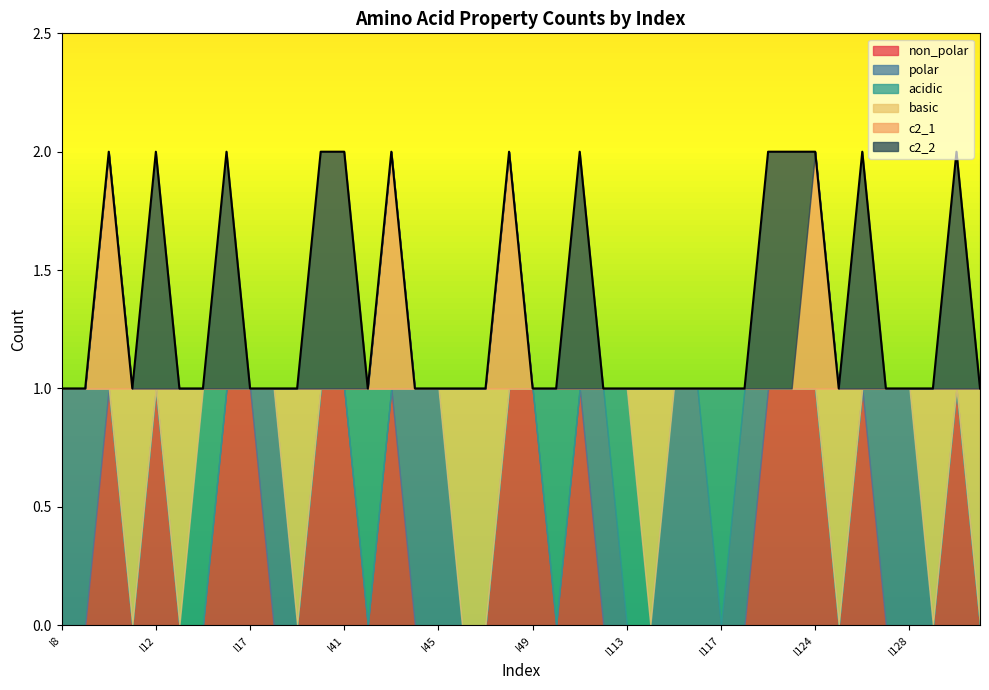

The value of polar at I10 is 0. True or false?

True